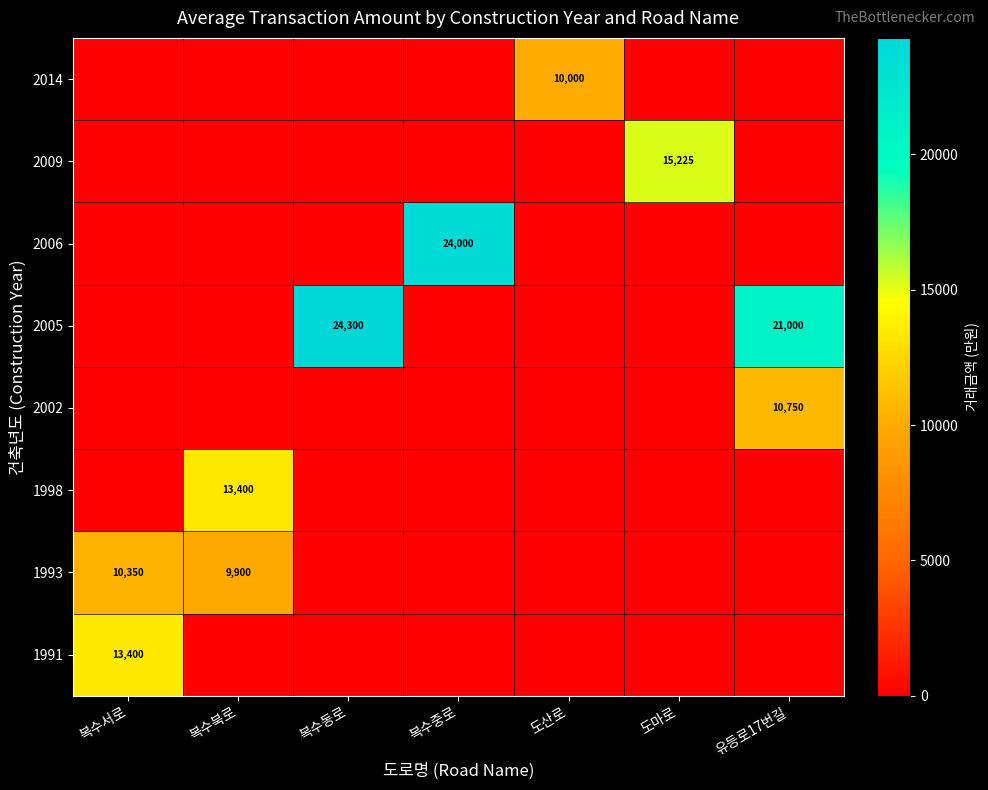

The 2014 series shows 10000 at 도산로. True or false?

True